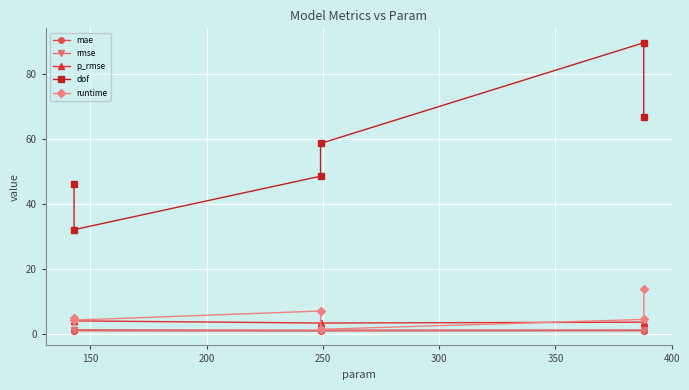

How many lines are shown in the chart?

5